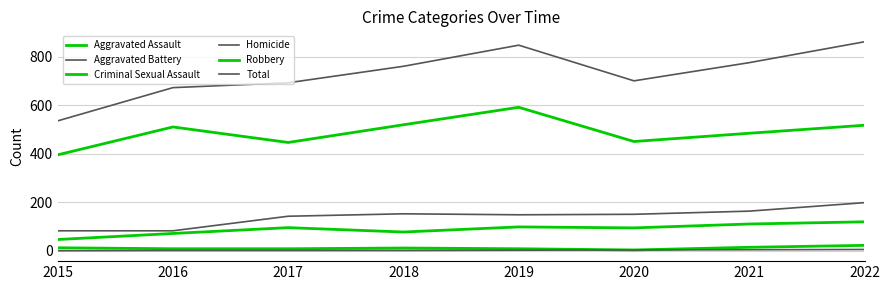

True or false: Homicide and Aggravated Assault intersect in this chart.

False